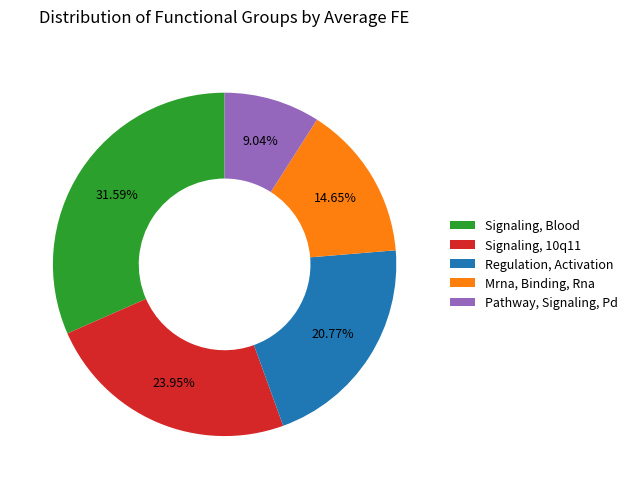

Is it true that Mrna, Binding, Rna is 15% of the pie?

True